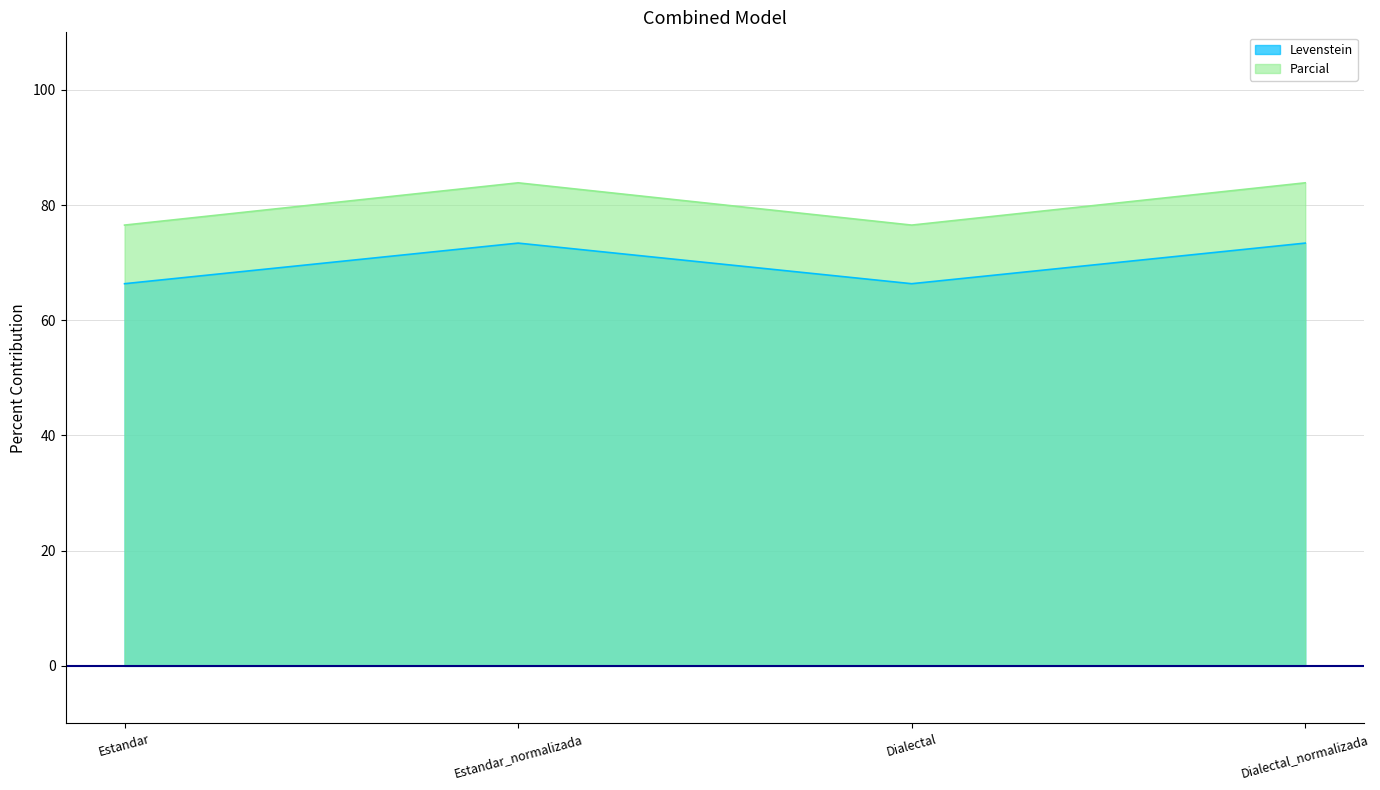

Where is the first local maximum for Levenstein?

Estandar_normalizada